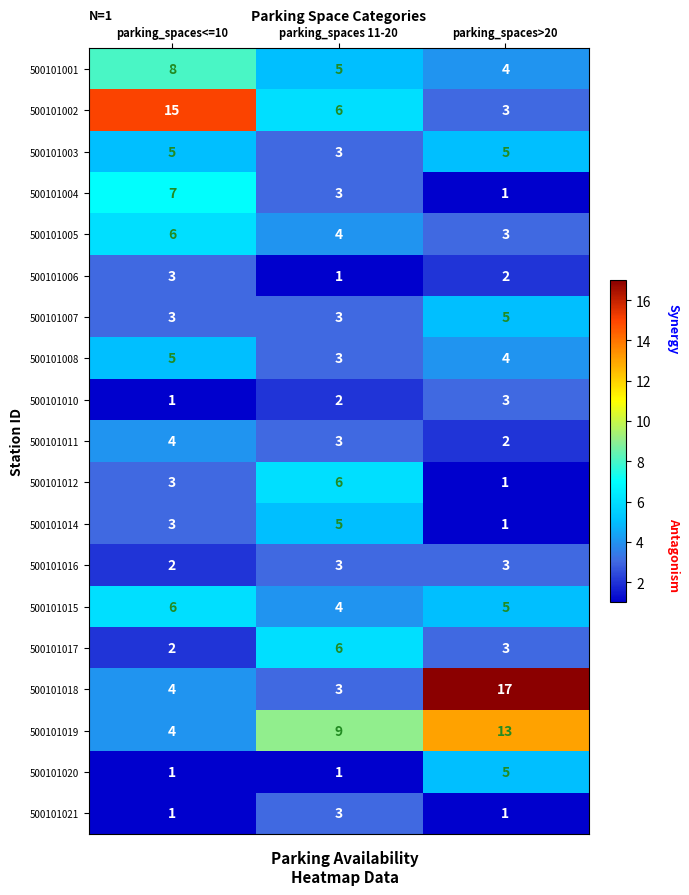

True or false: 500101014 has a value of 0 at parking_spaces>20.

False